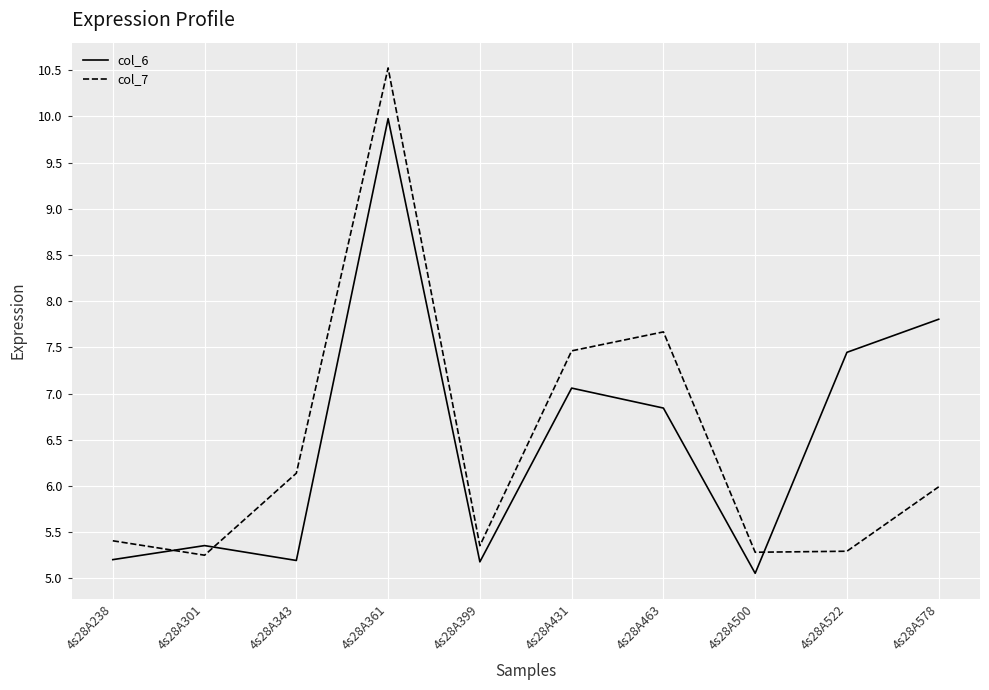

How many intersections are there between col_7 and col_6?

3